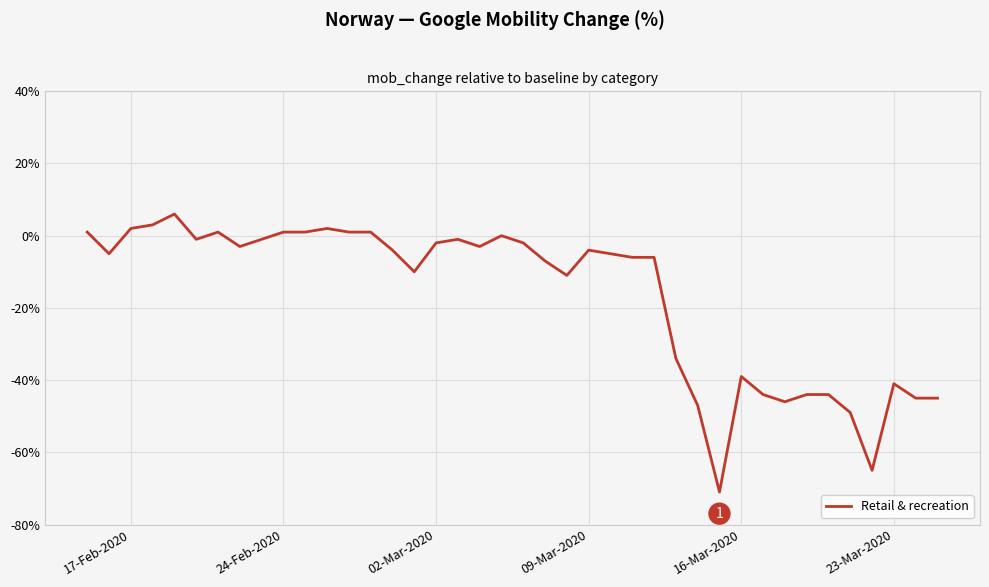

What is the smallest value displayed?

-71